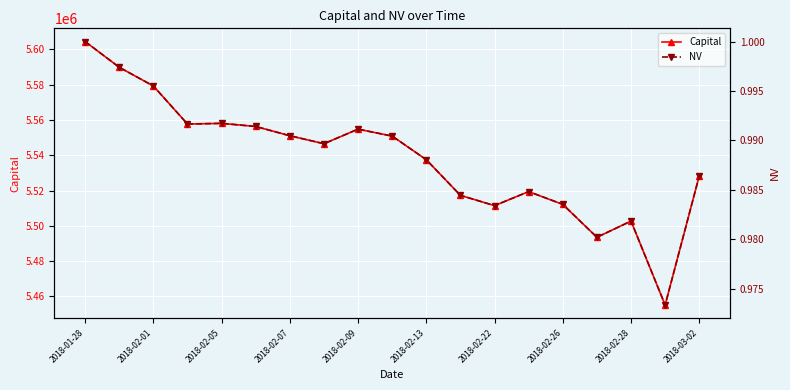

True or false: Capital has more than 2 interior local peaks.

True